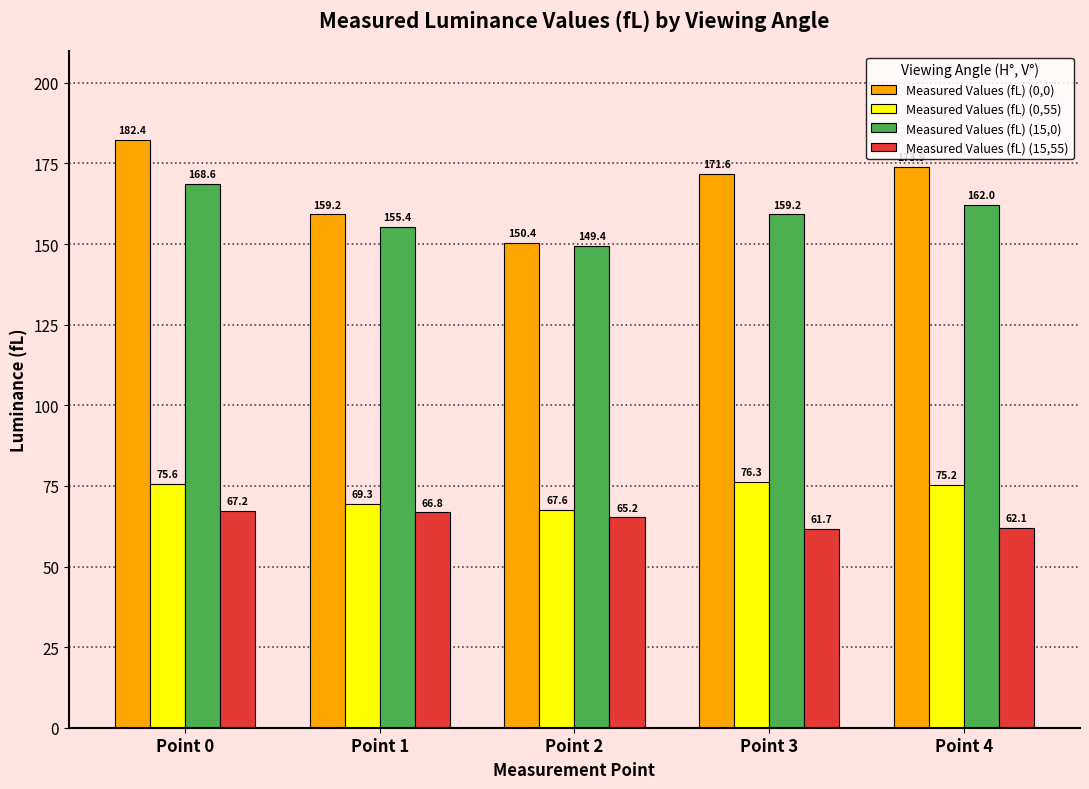

Rank the series at Point 2 from lowest to highest value.

Measured Values (fL) (15,55), Measured Values (fL) (0,55), Measured Values (fL) (15,0), Measured Values (fL) (0,0)